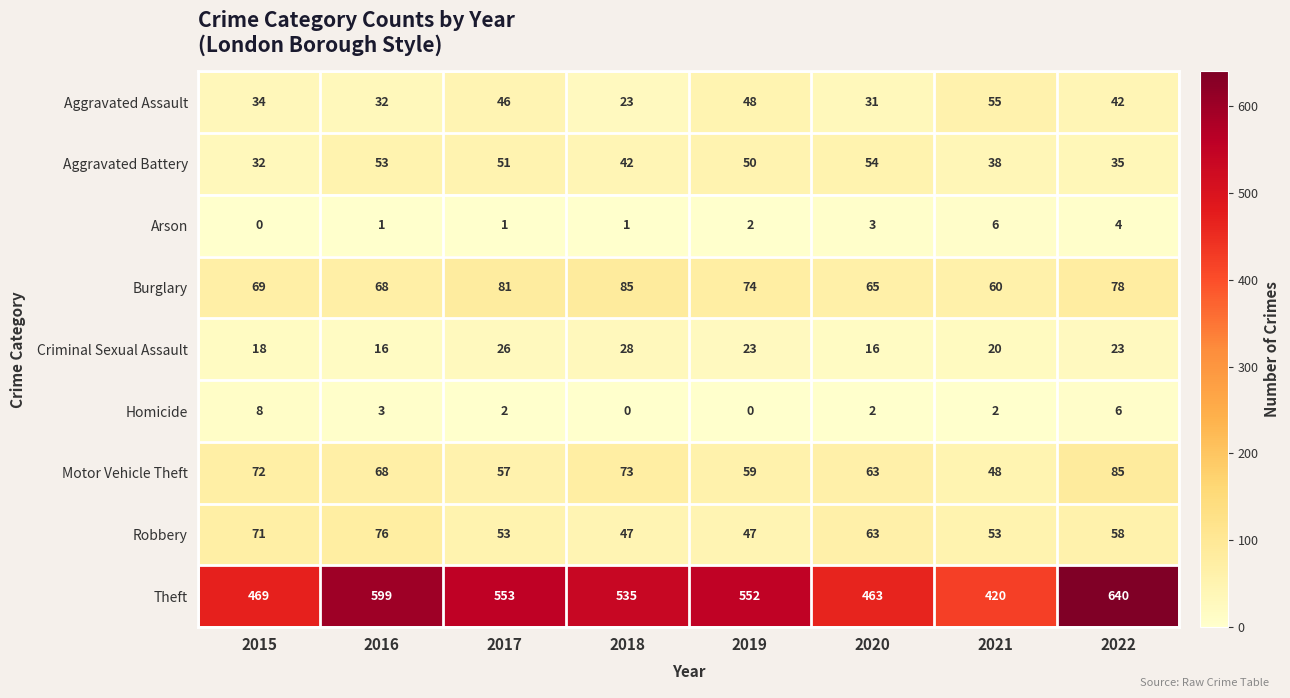

What is the difference between the Aggravated Battery values at 2017 and 2015?

19